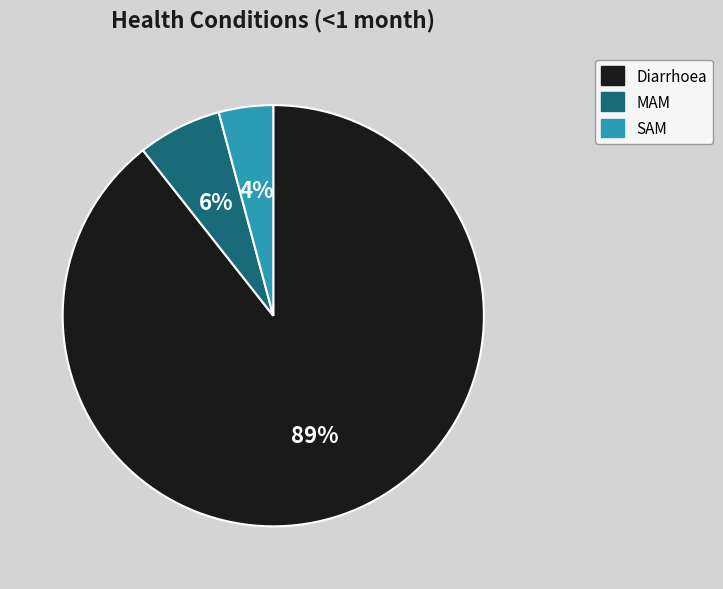

To the nearest percent, what is the average slice percentage?

33%